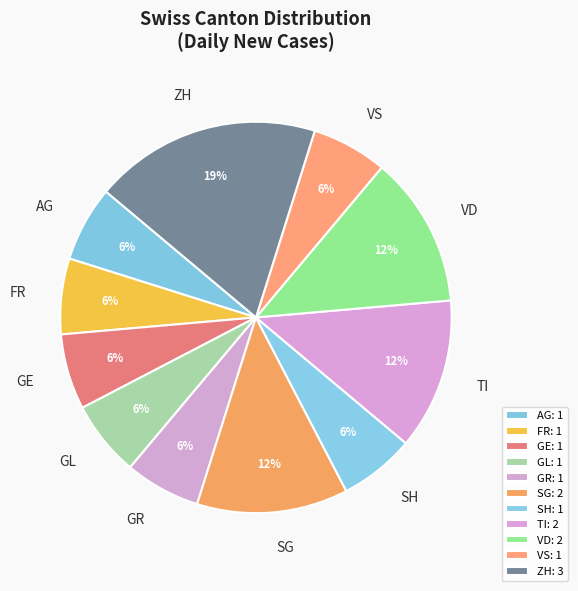

Which has a higher value, FR or ZH?

ZH